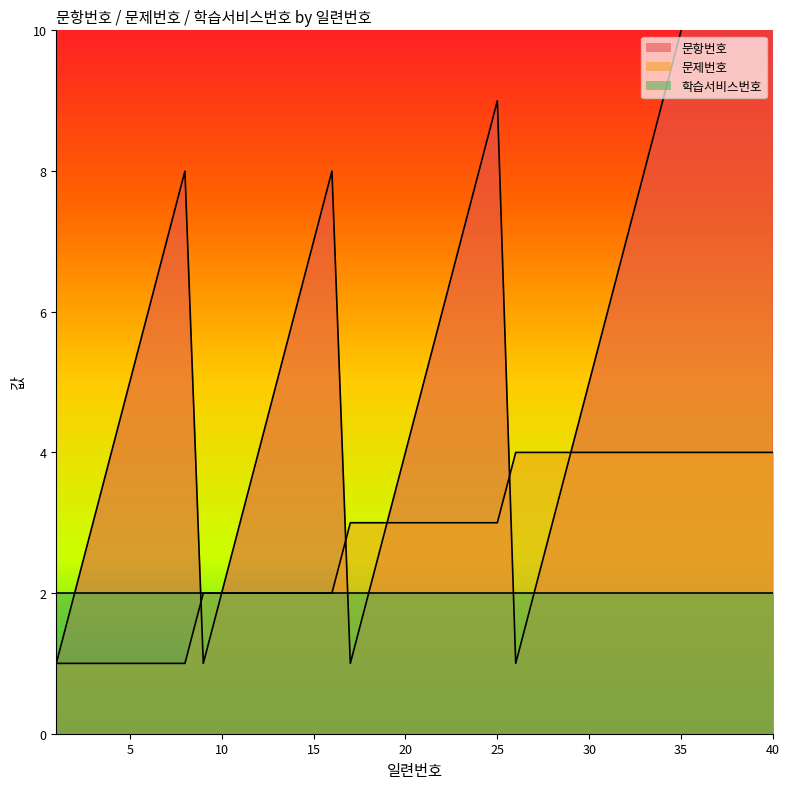

Which category has the lowest value in the 문항번호 series?

1